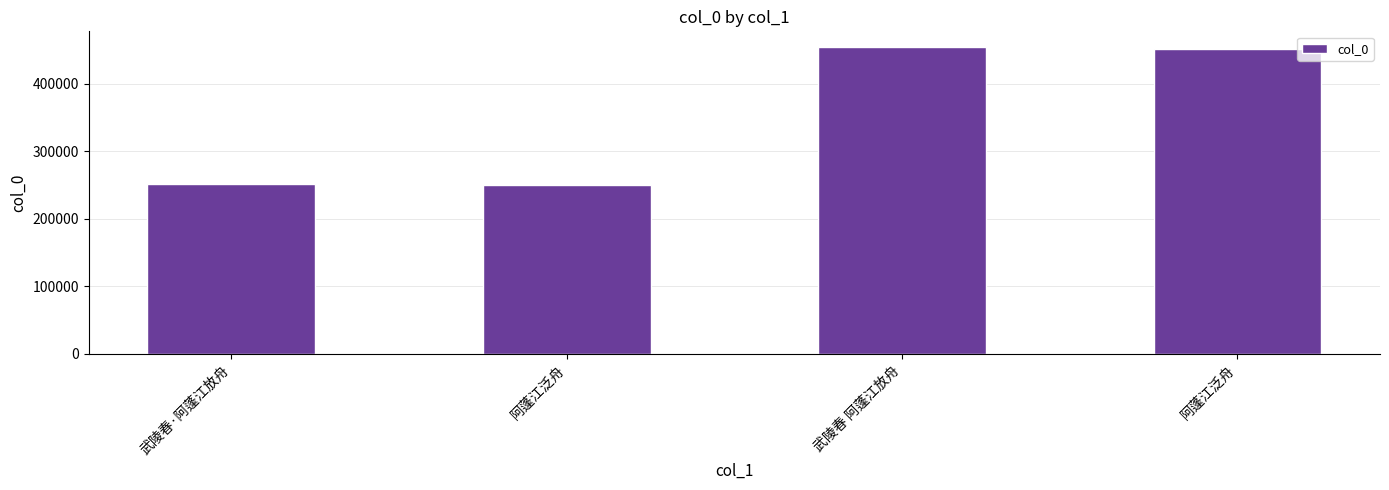

What is the sum of the values at 武陵春·阿蓬江放舟 and 阿蓬江泛舟?

503009